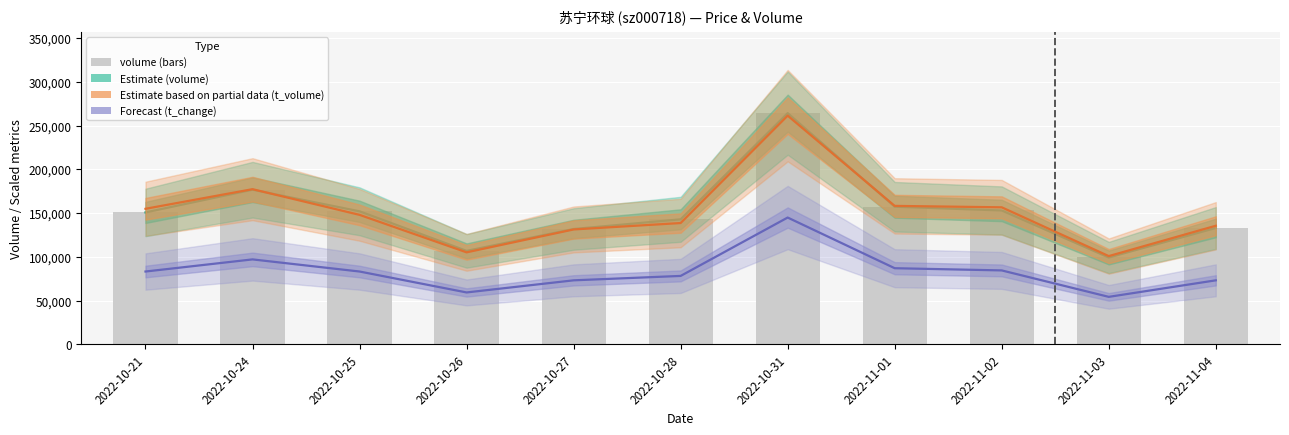

Which series has the largest range (max minus min)?

Estimate (volume)